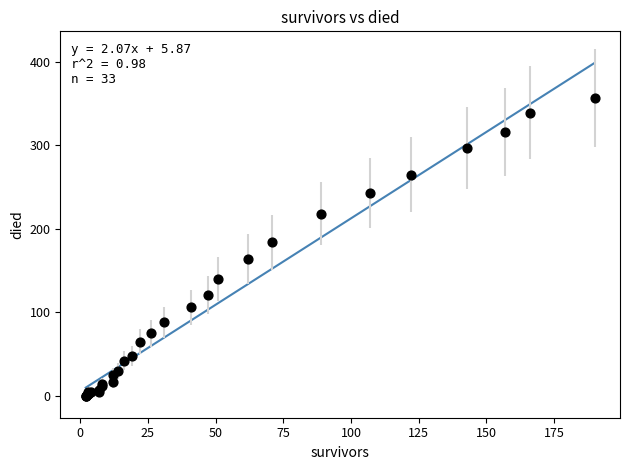

What Y value in the scatter plot is closest to 178?

184